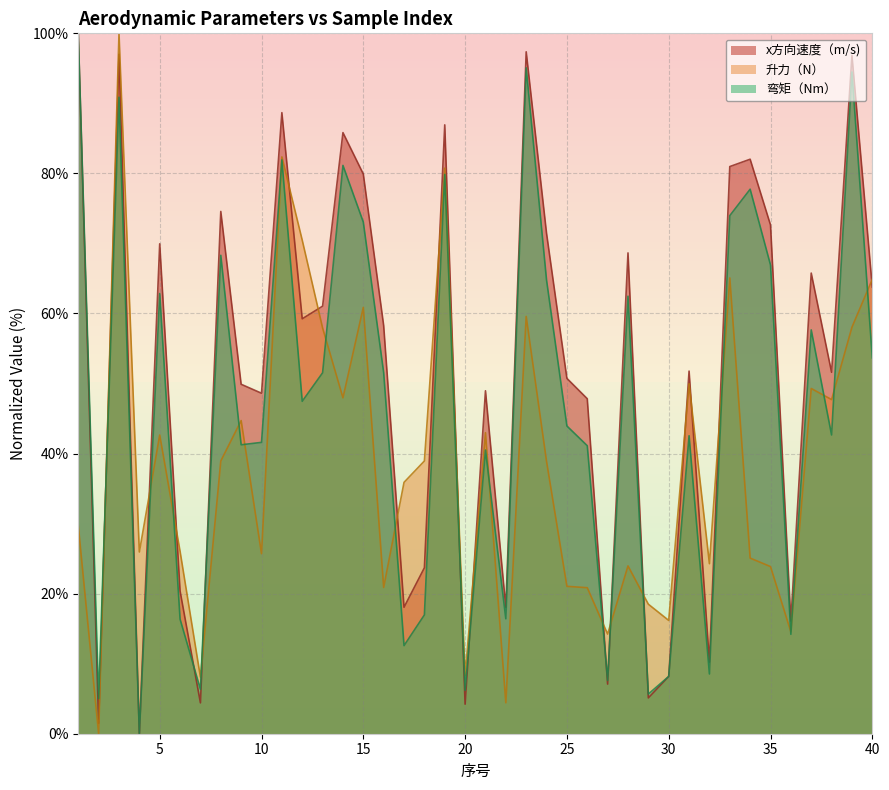

What is the total value across all series at 3?

287.9